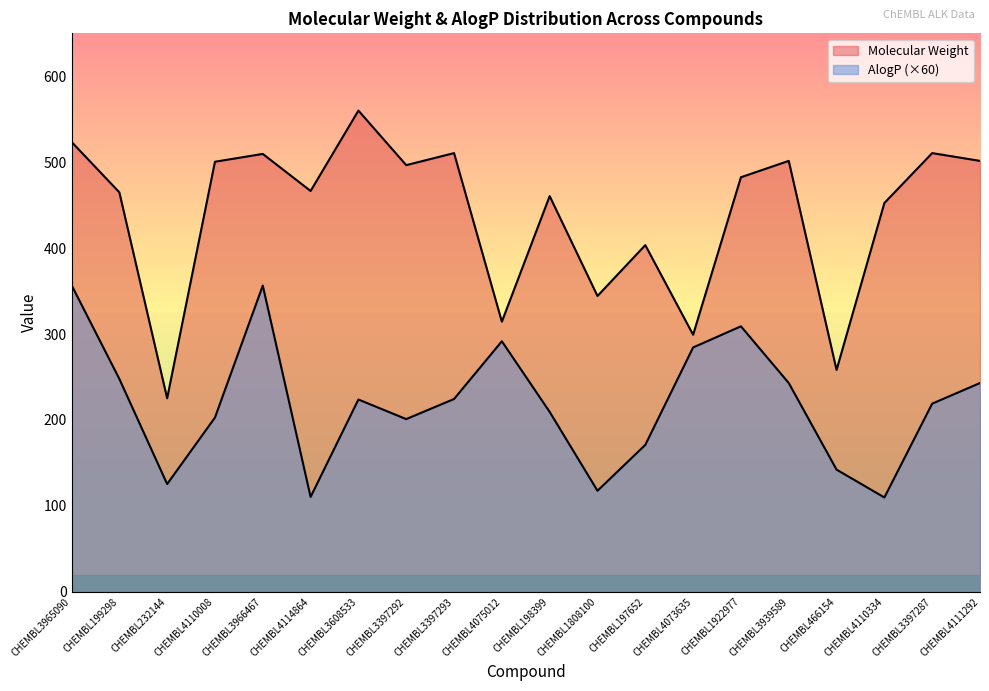

Reading left to right, what are all the values shown in this chart?

Molecular Weight: 523.7	464.9	225.2	500.6	509.6	466.5	560.1	496.6	510.6	314.4	460.5	344.3	403.5	299.2	482.5	501.5	258.2	452.5	510.6	501.5
AlogP: 357.0	247.8	125.4	202.8	356.4	110.4	223.8	201.0	224.4	291.6	209.4	117.6	171.0	284.4	309.0	243.0	142.2	109.8	219.0	243.0